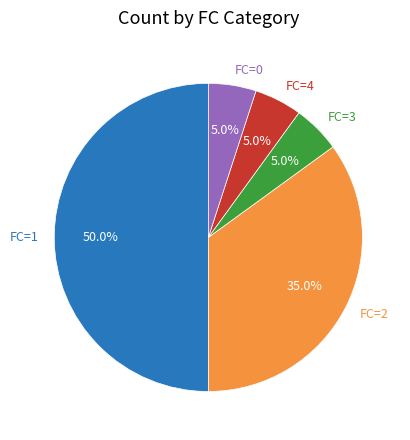

Which slice is the largest?

FC=1